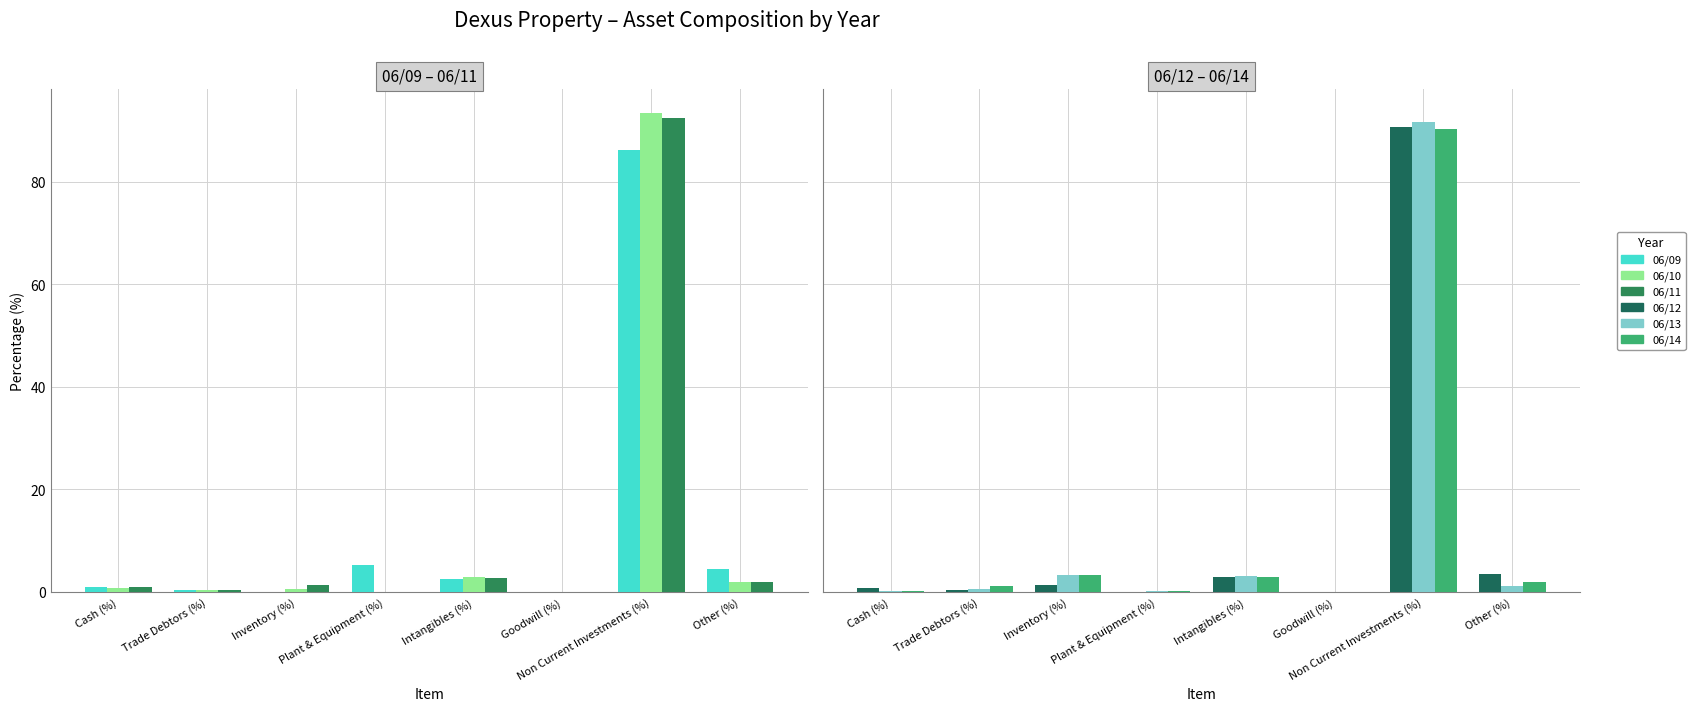

What is the difference between the maximum and minimum values in the 06/09 series?

86.3